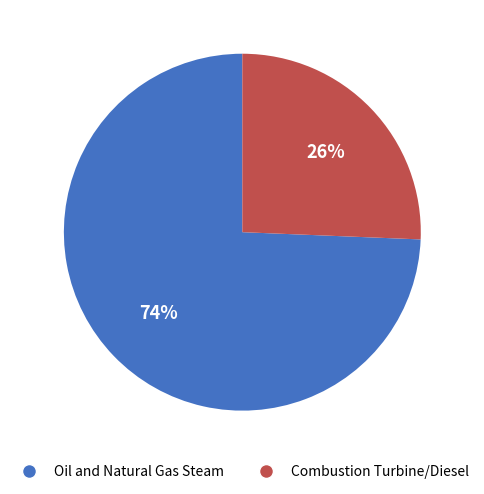

Combined, do Oil and Natural Gas Steam and Combustion Turbine/Diesel account for over 50%?

Yes